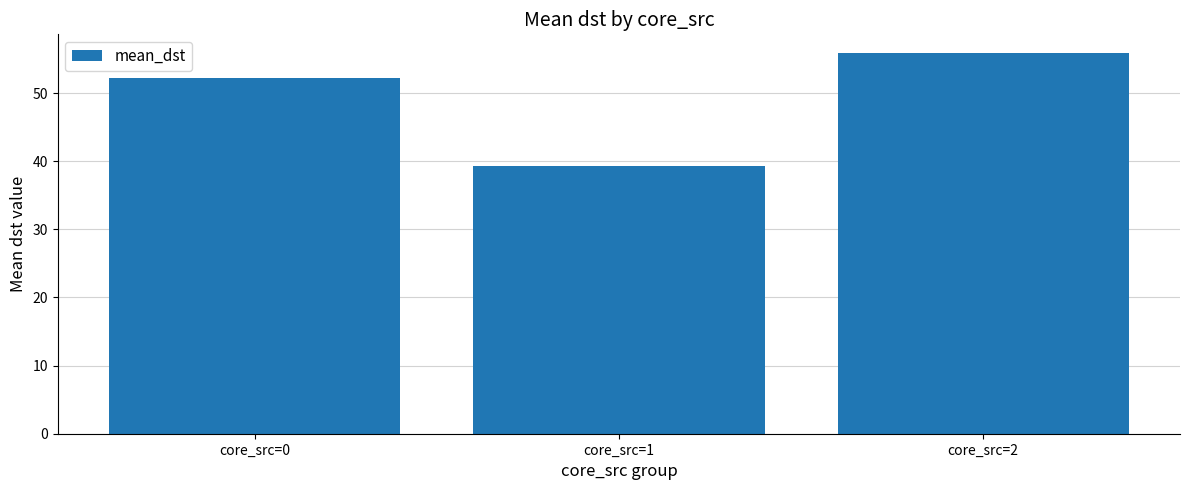

Where does the data first go above 52?

core_src=0